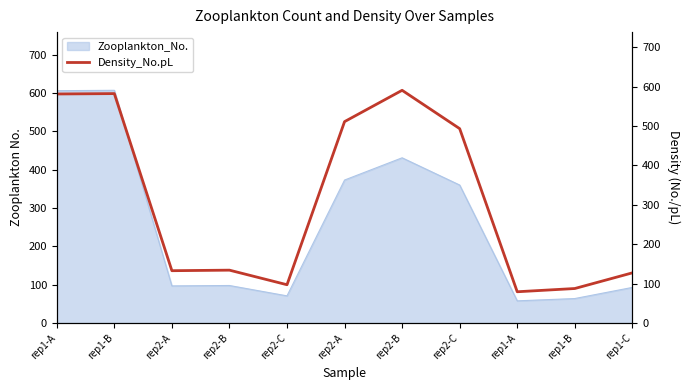

True or false: the data shows 79.4 at rep1-C.

False